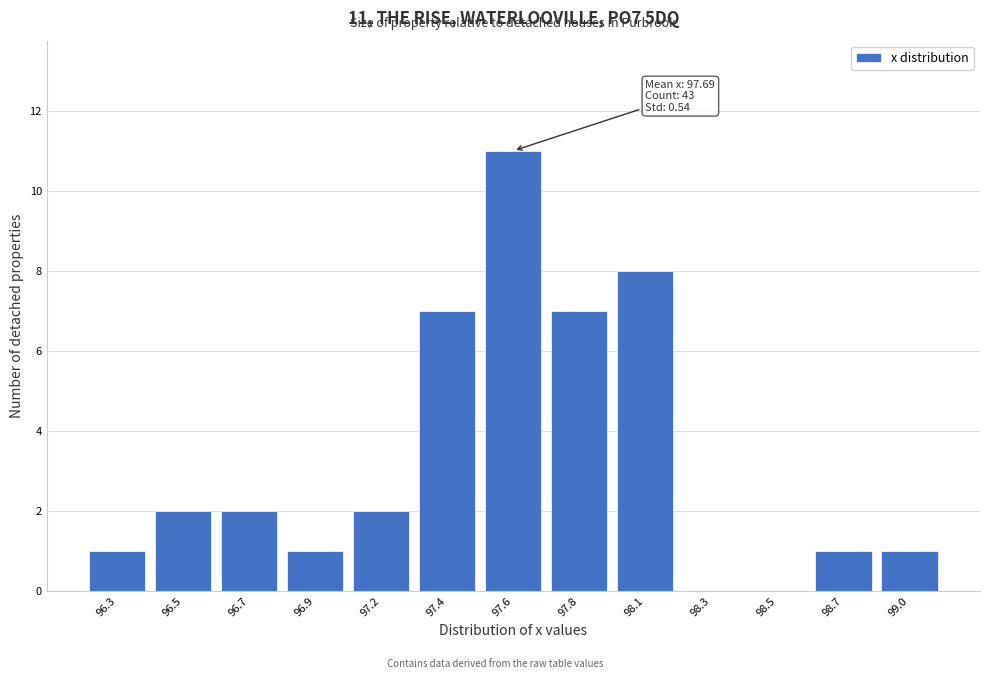

Reading left to right, what are all the values shown in this chart?

96.3=1	96.5=2	96.7=2	96.9=1	97.2=2	97.4=7	97.6=11	97.8=7	98.1=8	98.3=0	98.5=0	98.7=1	99.0=1